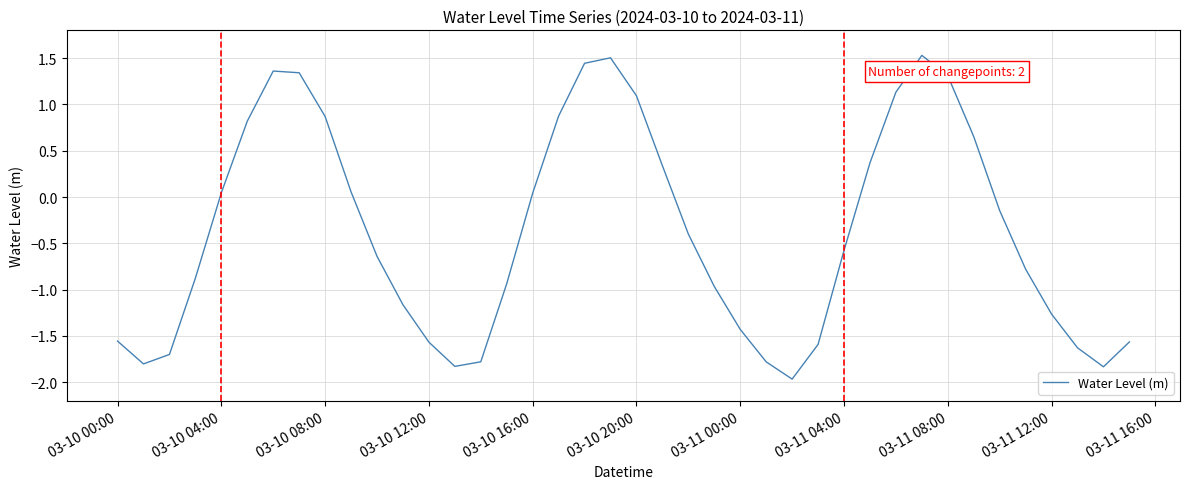

What is the smallest value displayed?

-2.0